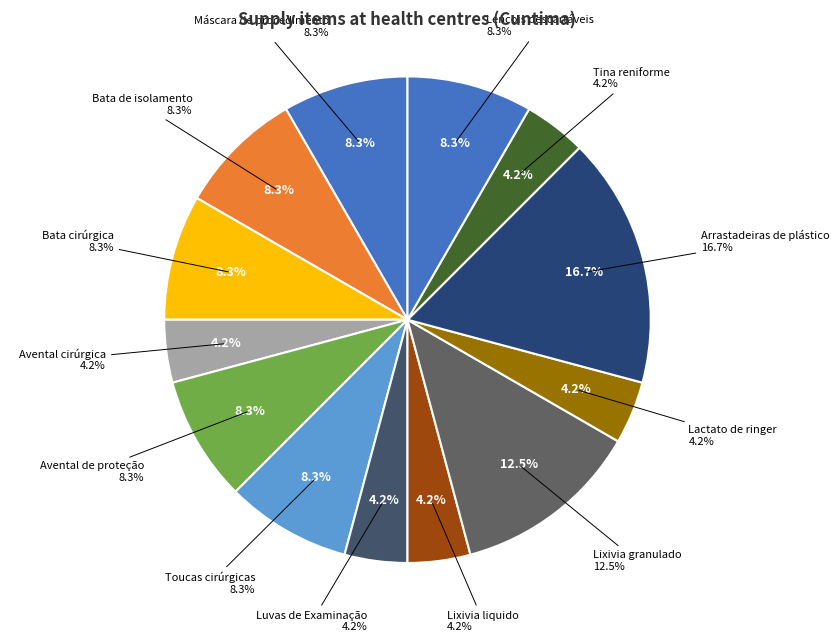

Is it true that Bata cirúrgica is 1% of the pie?

False